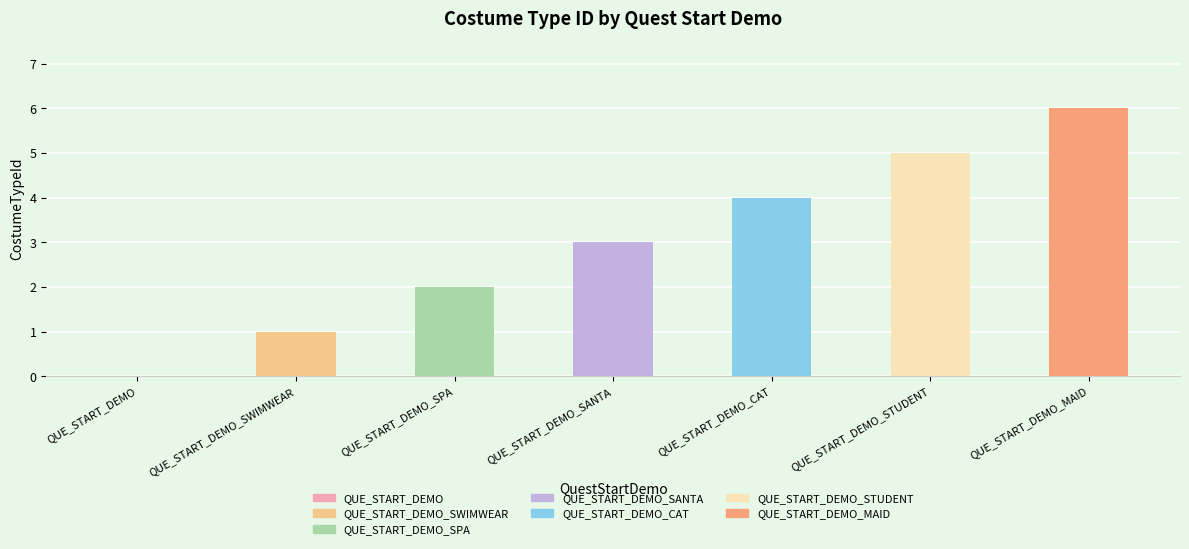

What is the change in value from QUE_START_DEMO to QUE_START_DEMO_SPA?

+2